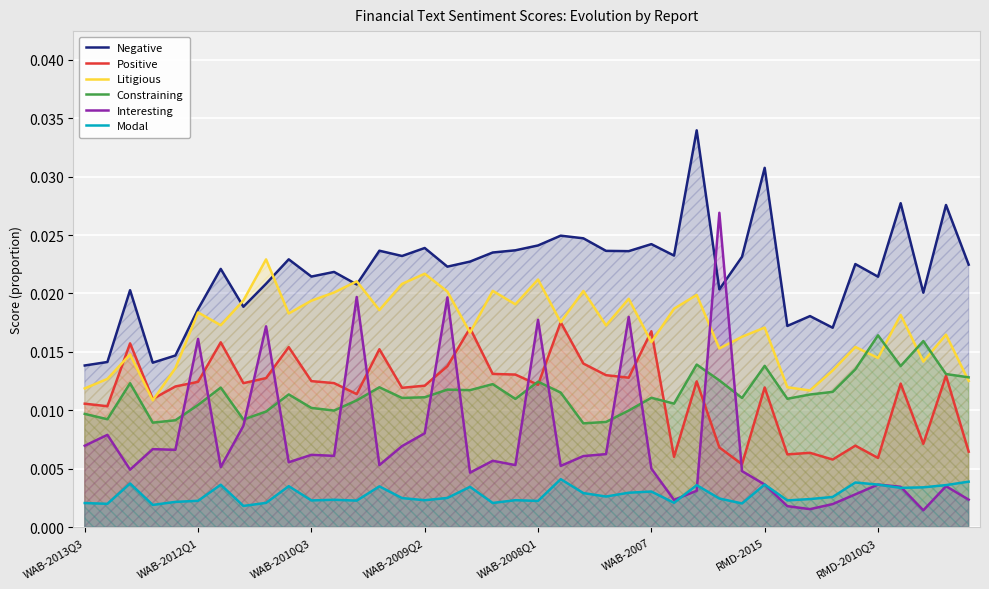

Which label corresponds to the largest value in the chart?

27